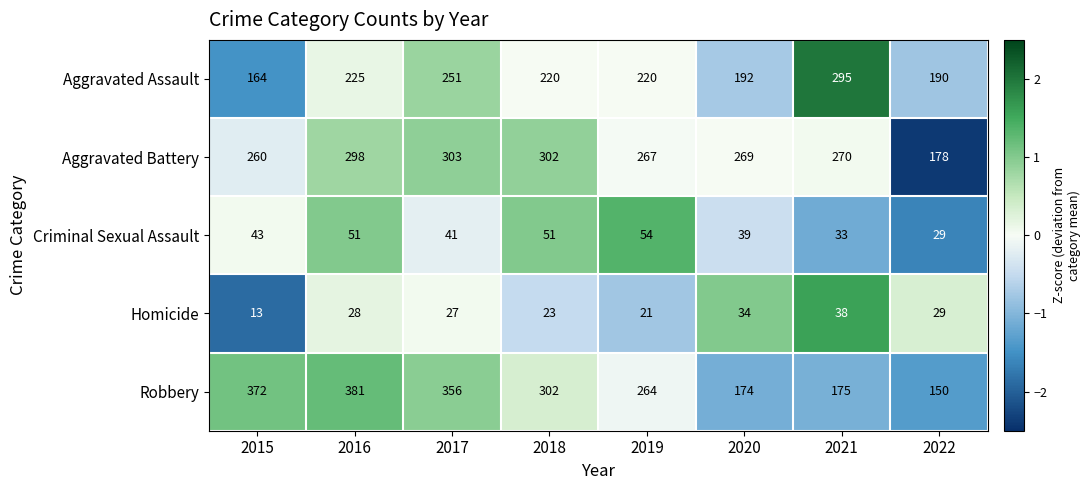

What is the average value of the Aggravated Assault series?

220